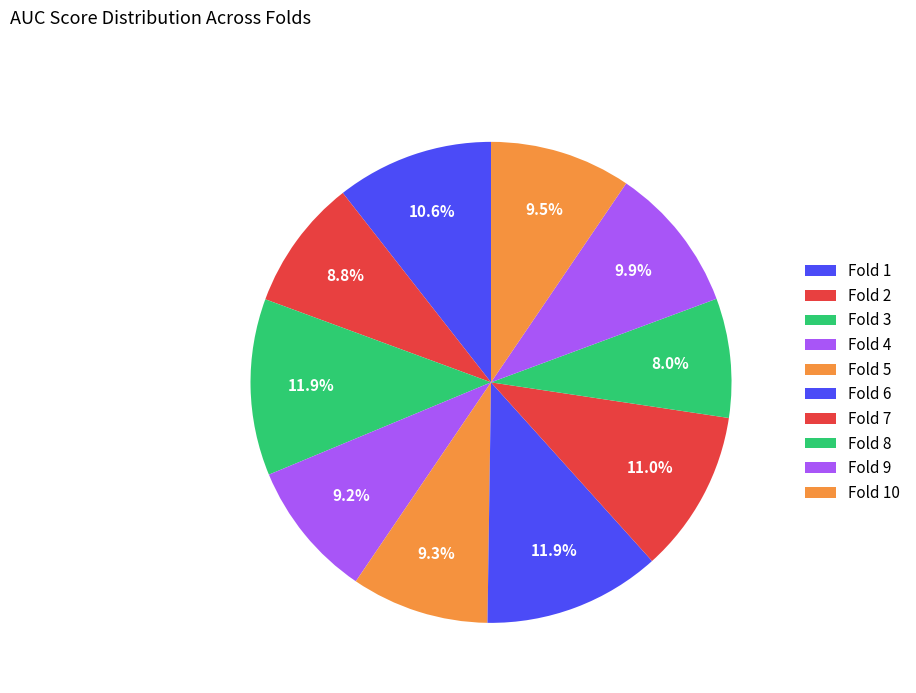

How many segments does this pie chart have?

10